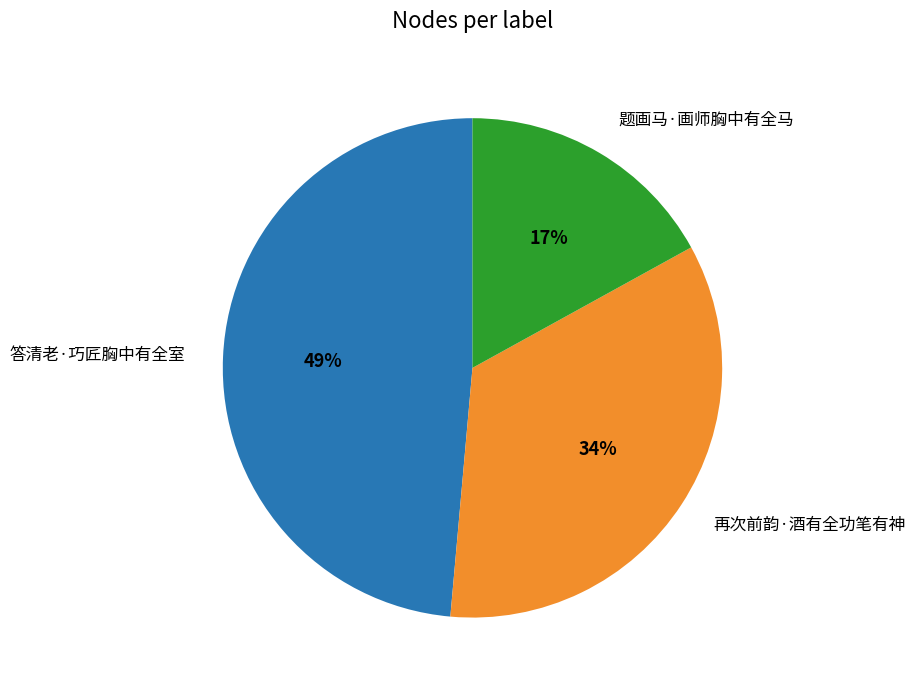

What percentage is the 题画马·画师胸中有全马 slice, to the nearest percent?

17%